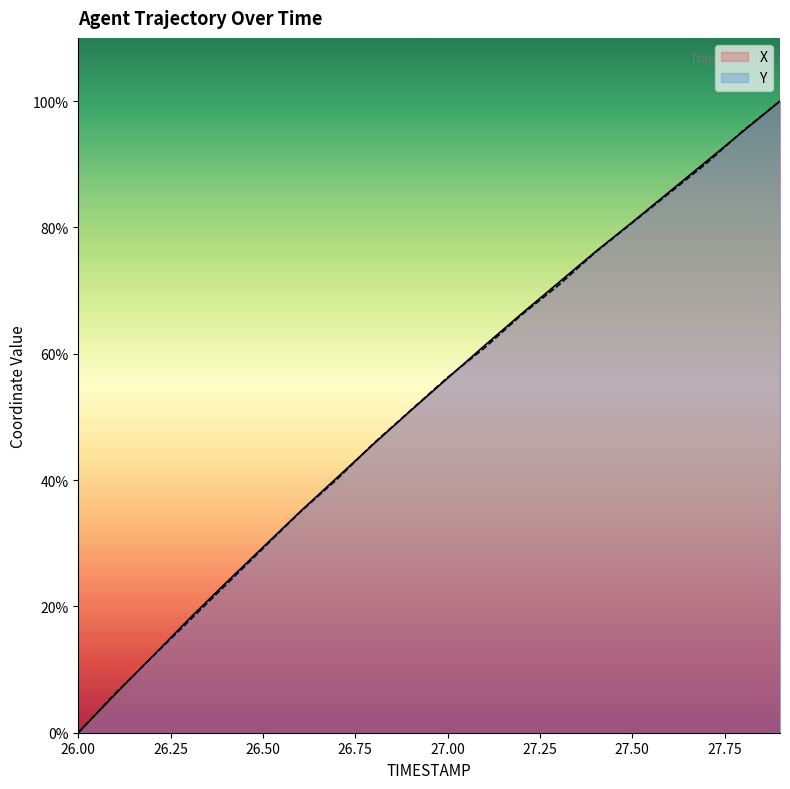

Does the chart have visible grid lines?

No